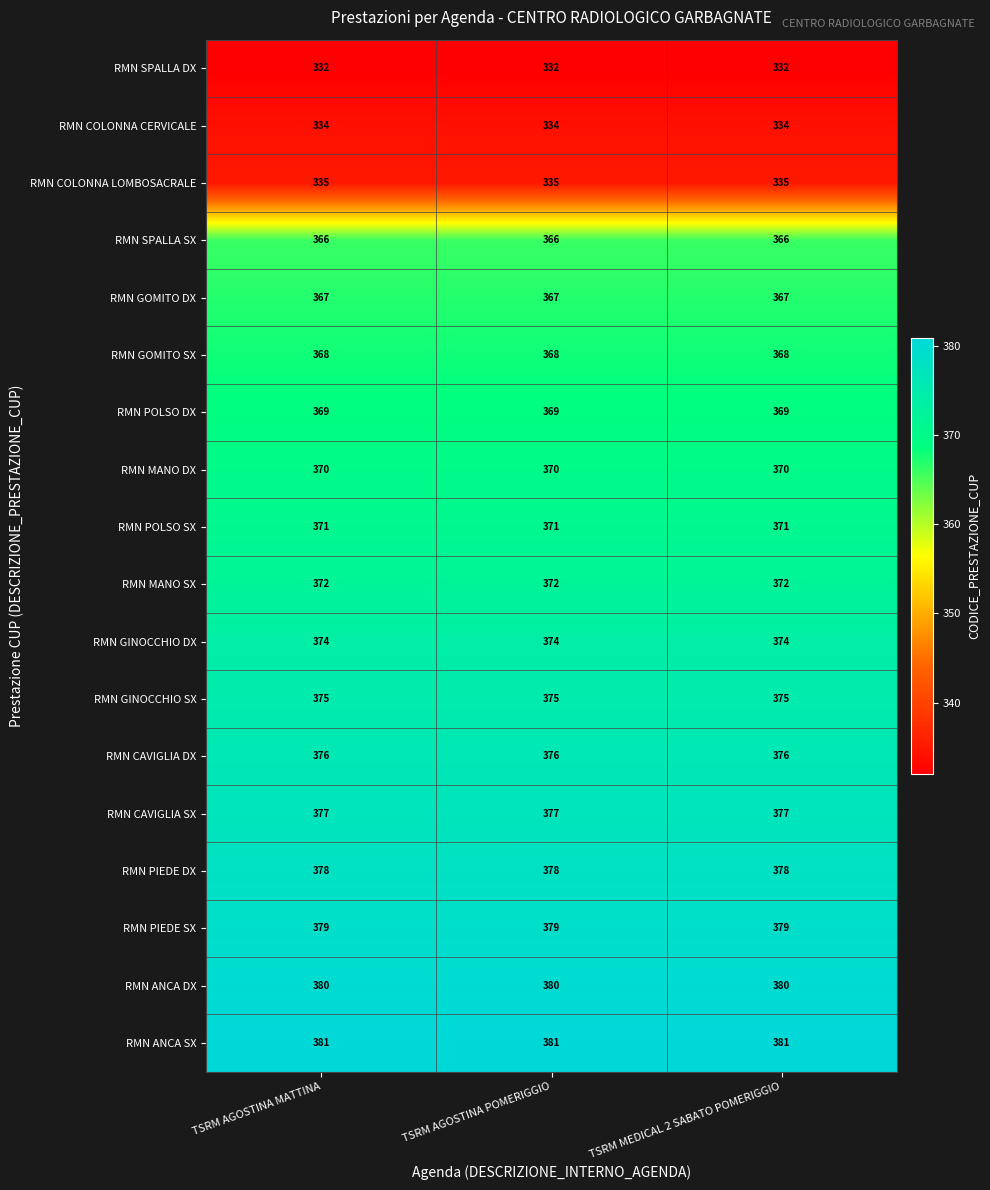

The RMN SPALLA SX series shows 159 at TSRM AGOSTINA MATTINA. True or false?

False